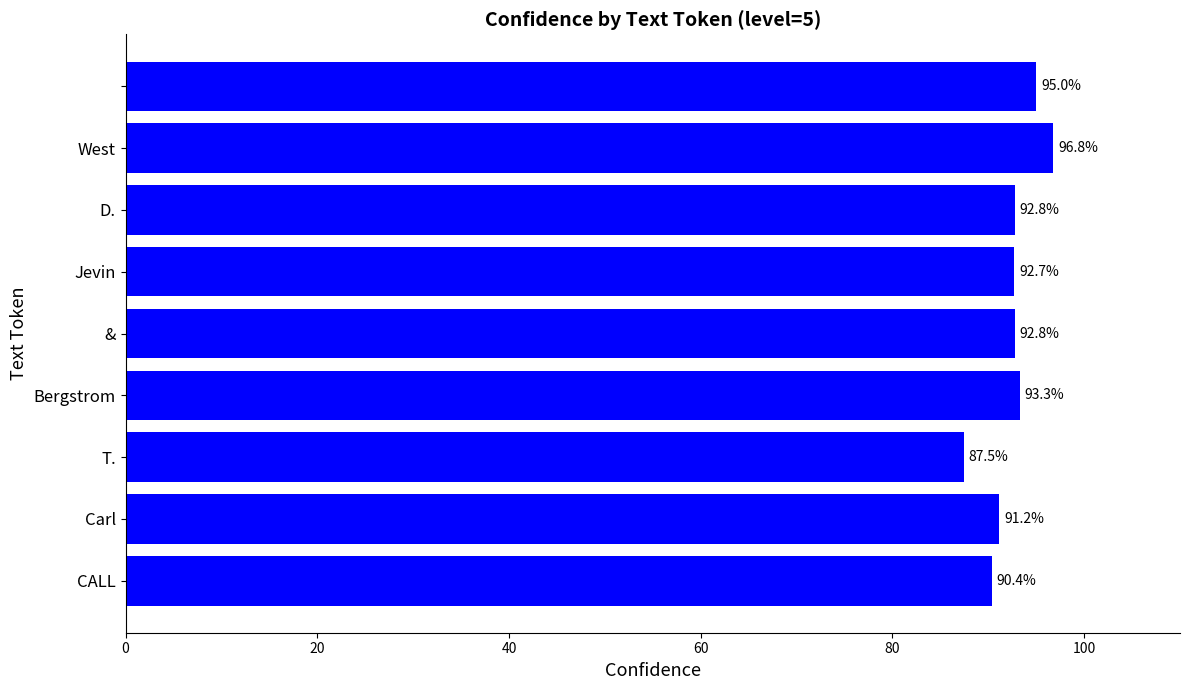

What is the average value?

92.5